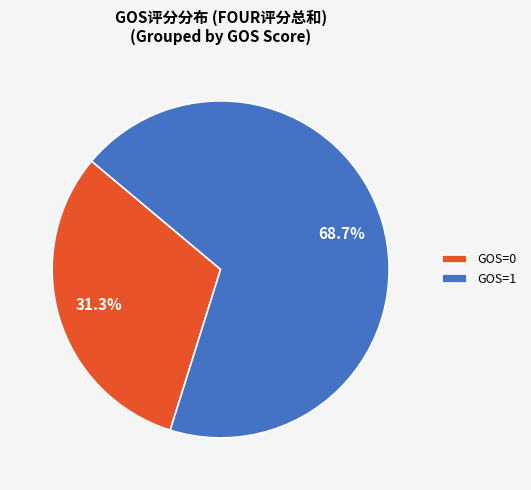

Combined, do GOS=0 and GOS=1 account for over 50%?

Yes